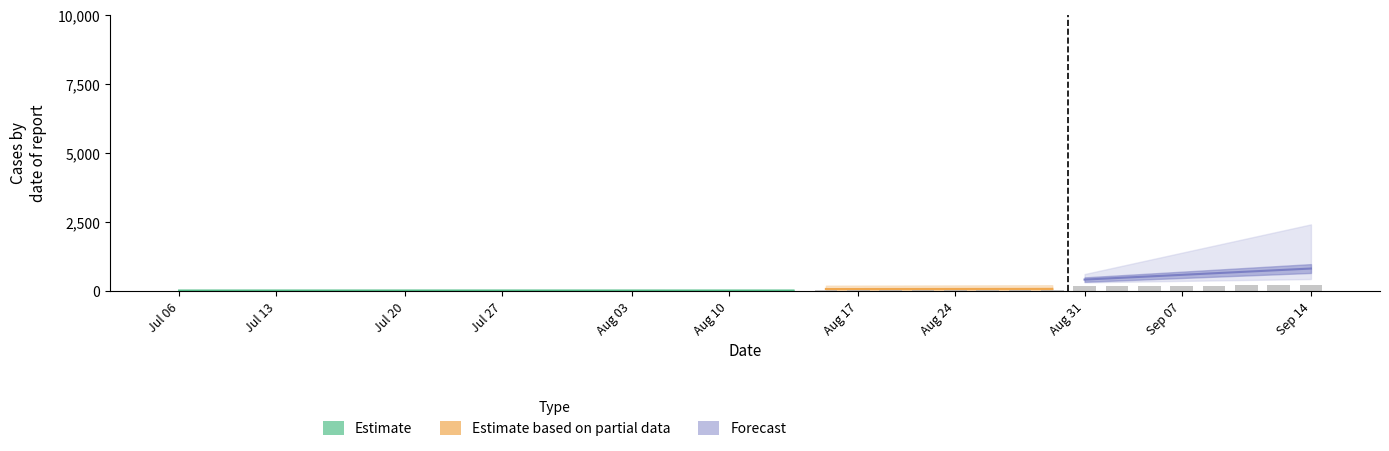

What is the label of the 27th bar from the left?

26